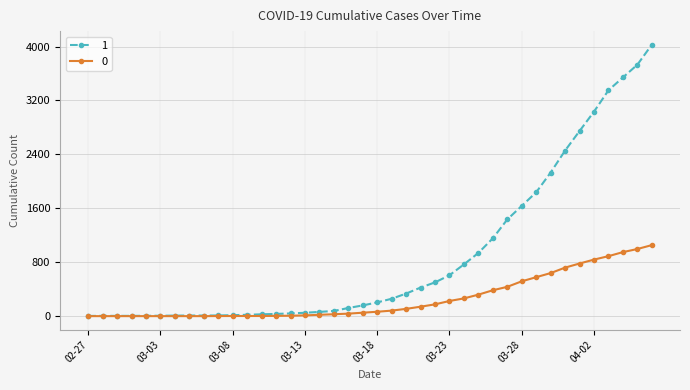

Rank the series by their maximum value, from highest to lowest.

1, 0